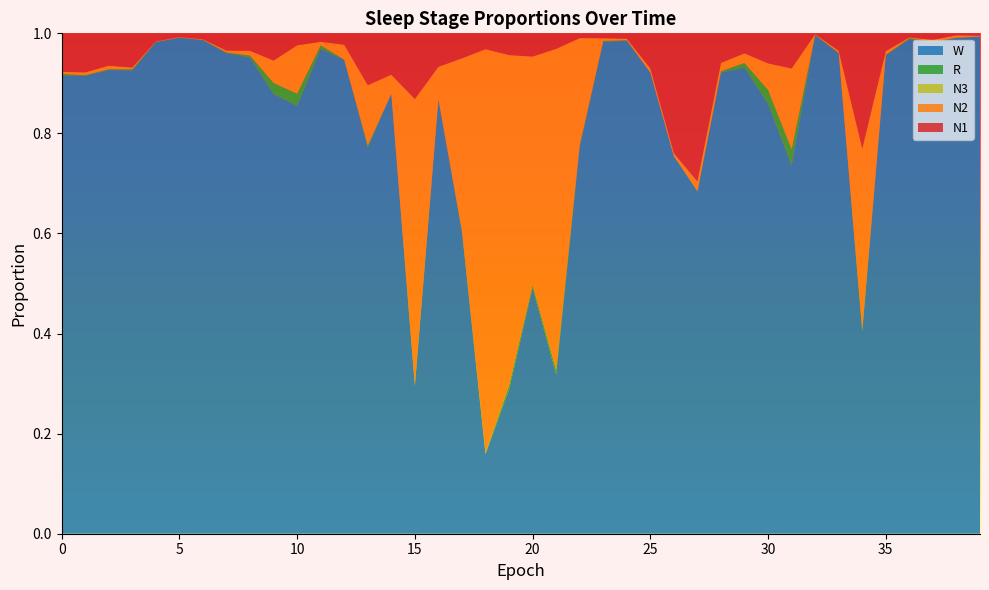

Reading right to left, what are all the values shown in this chart?

N1: 0.0	0.0	0.0	0.0	0.0	0.2	0.0	0.0	0.1	0.1	0.0	0.1	0.3	0.2	0.1	0.0	0.0	0.0	0.0	0.0	0.0	0.0	0.0	0.1	0.1	0.1	0.1	0.0	0.0	0.0	0.1	0.0	0.0	0.0	0.0	0.0	0.1	0.1	0.1	0.1
N2: 0.0	0.0	0.0	0.0	0.0	0.4	0.0	0.0	0.2	0.1	0.0	0.0	0.0	0.0	0.0	0.0	0.0	0.2	0.6	0.5	0.7	0.8	0.3	0.1	0.6	0.0	0.1	0.0	0.0	0.1	0.0	0.0	0.0	0.0	0.0	0.0	0.0	0.0	0.0	0.0
N3: 0.0	0.0	0.0	0.0	0.0	0.0	0.0	0.0	0.0	0.0	0.0	0.0	0.0	0.0	0.0	0.0	0.0	0.0	0.0	0.0	0.0	0.0	0.0	0.0	0.0	0.0	0.0	0.0	0.0	0.0	0.0	0.0	0.0	0.0	0.0	0.0	0.0	0.0	0.0	0.0
R: 0.0	0.0	0.0	0.0	0.0	0.0	0.0	0.0	0.0	0.0	0.0	0.0	0.0	0.0	0.0	0.0	0.0	0.0	0.0	0.0	0.0	0.0	0.0	0.0	0.0	0.0	0.0	0.0	0.0	0.0	0.0	0.0	0.0	0.0	0.0	0.0	0.0	0.0	0.0	0.0
W: 1.0	1.0	1.0	1.0	1.0	0.4	1.0	1.0	0.7	0.9	0.9	0.9	0.7	0.8	0.9	1.0	1.0	0.8	0.3	0.5	0.3	0.2	0.6	0.9	0.3	0.9	0.8	0.9	1.0	0.9	0.9	1.0	1.0	1.0	1.0	1.0	0.9	0.9	0.9	0.9